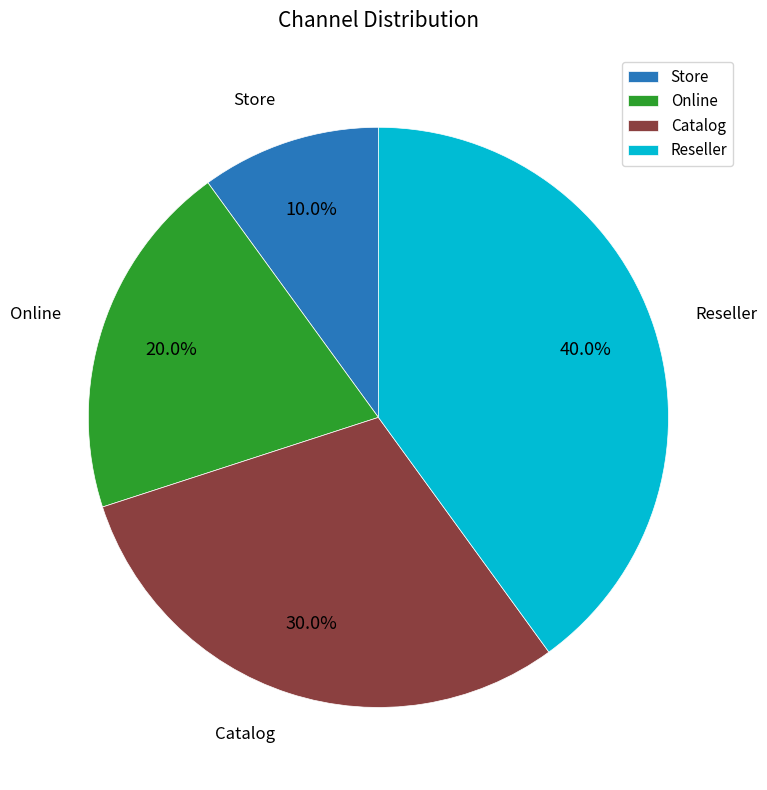

Rank the categories by value from highest to lowest.

Reseller, Catalog, Online, Store